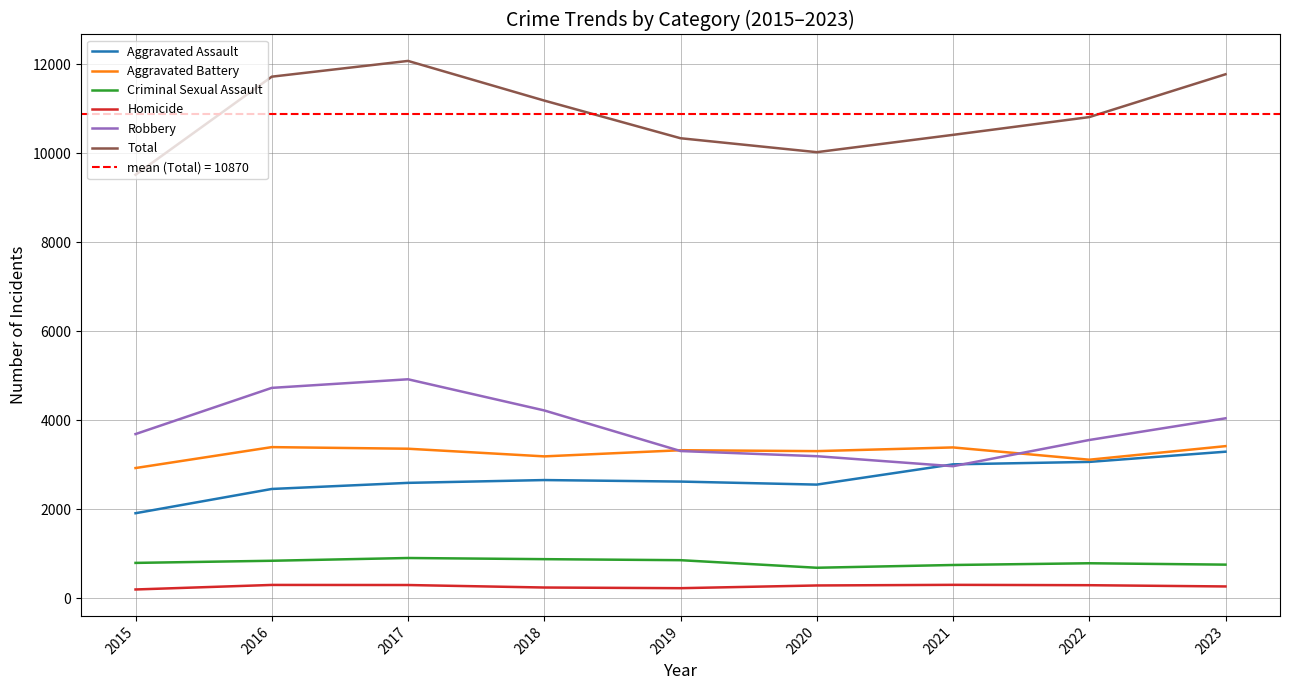

Which series has the largest total across all categories?

Total